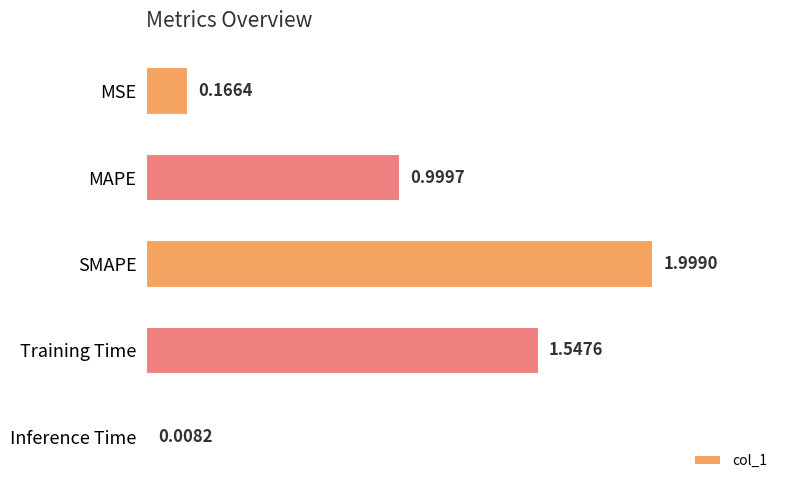

List the labels in order of value, largest first.

SMAPE, Training Time, MAPE, MSE, Inference Time